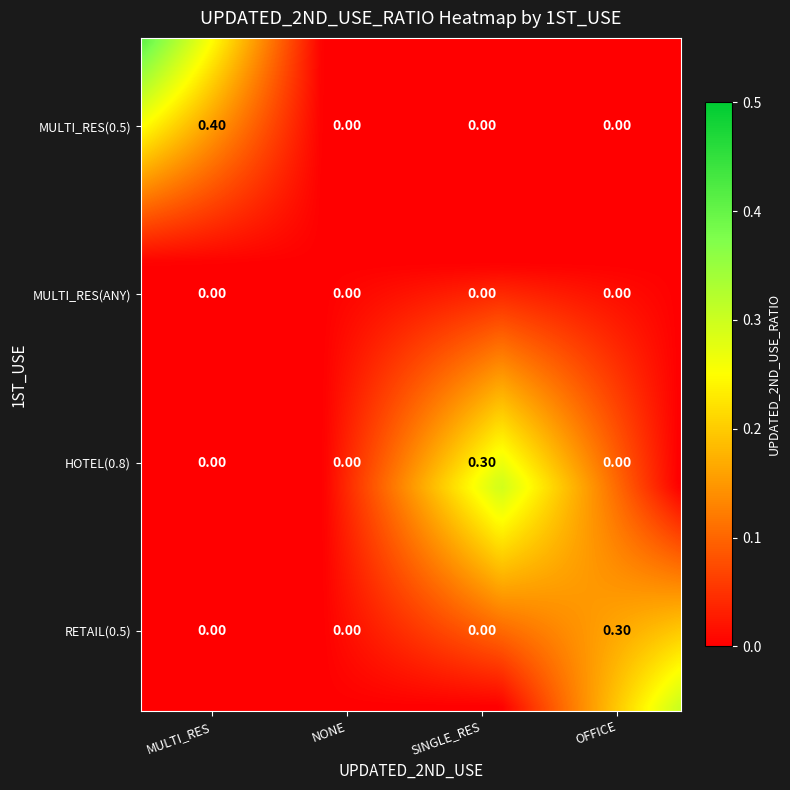

The RETAIL series shows -0.1 at HOTEL. True or false?

False